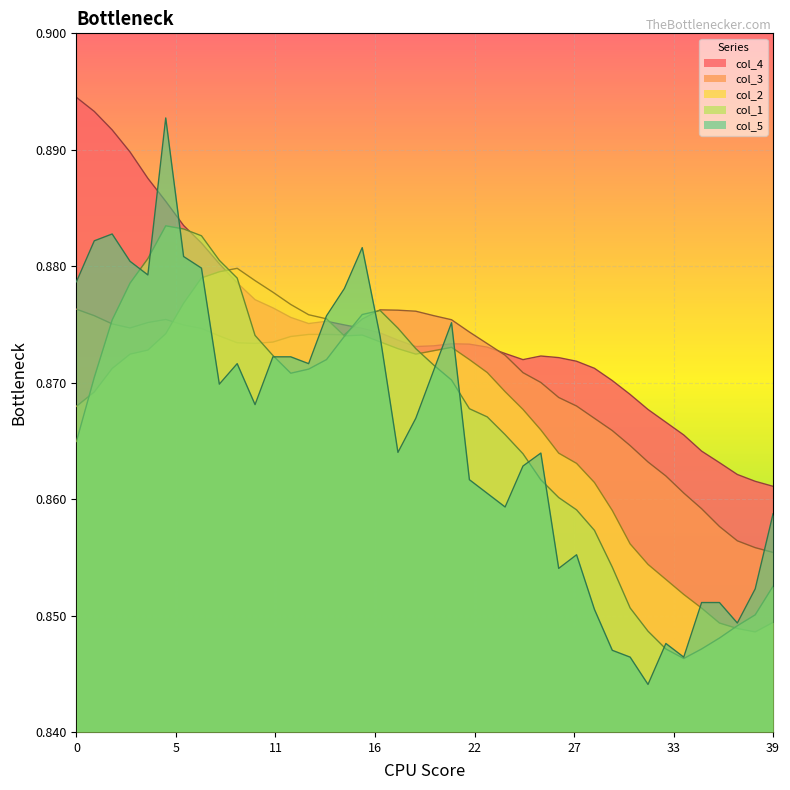

Is it true that col_4 equals 0.9 at 12?

True